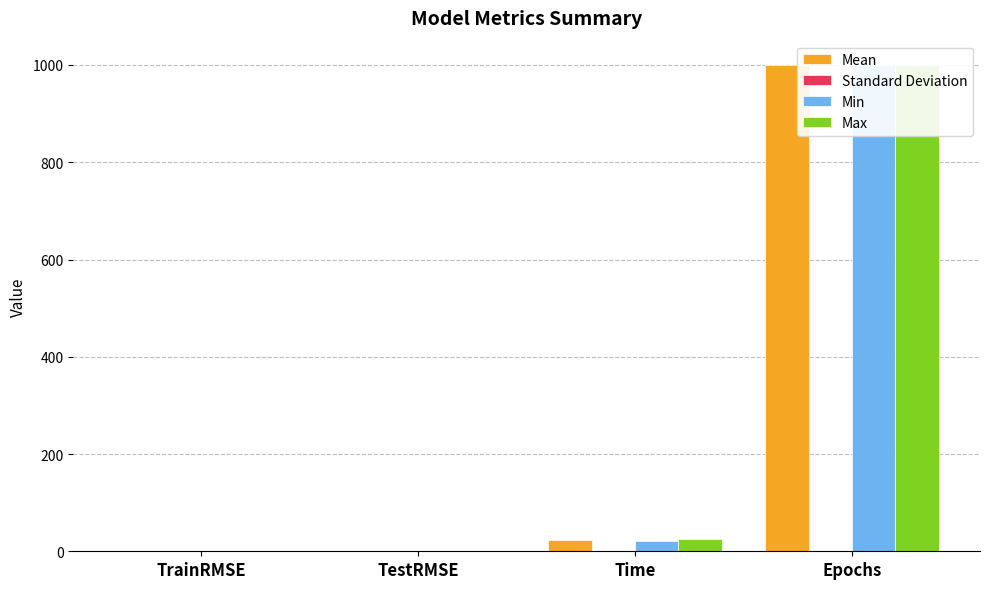

At which category does the chart reach its peak across all series?

Epochs